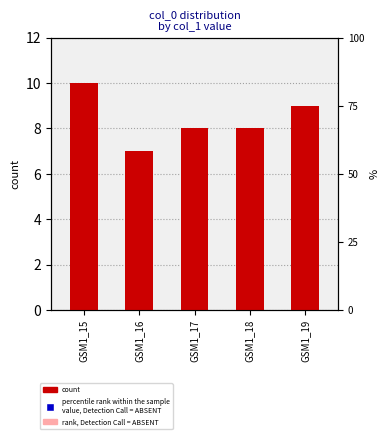

Which has a higher value, GSM1_18 or GSM1_17?

GSM1_18